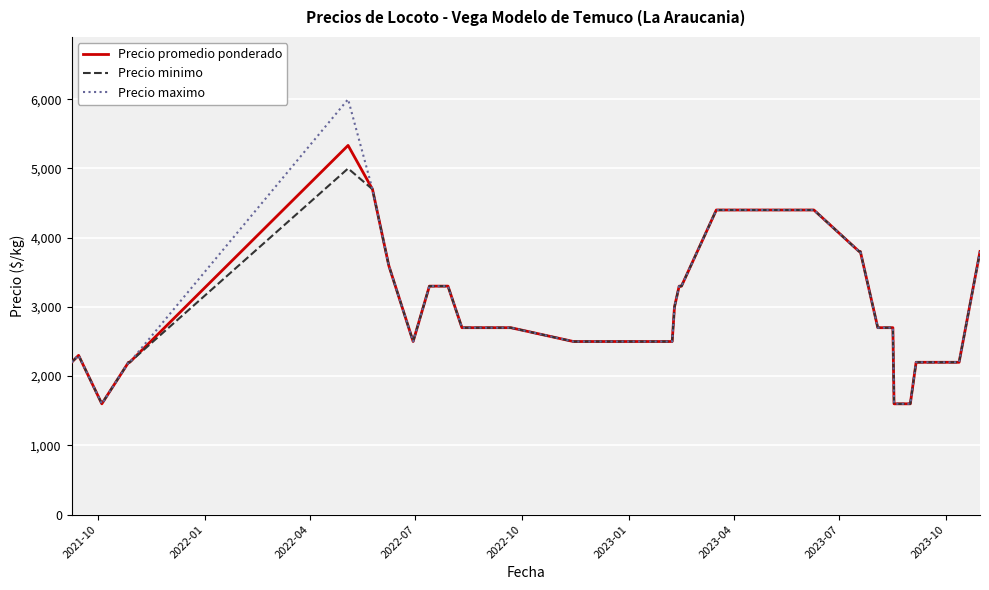

What are all the series names shown in the legend?

Precio promedio ponderado, Precio minimo, Precio maximo